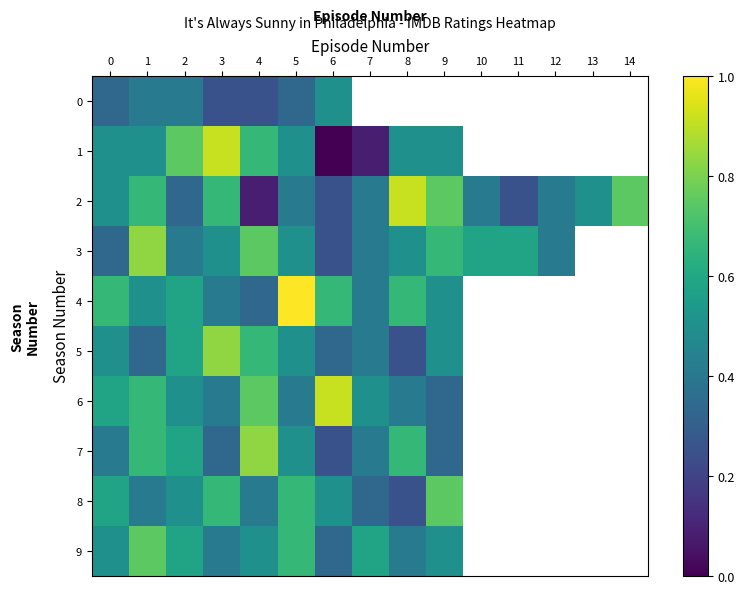

Which series changed the most between 1 and 13?

2